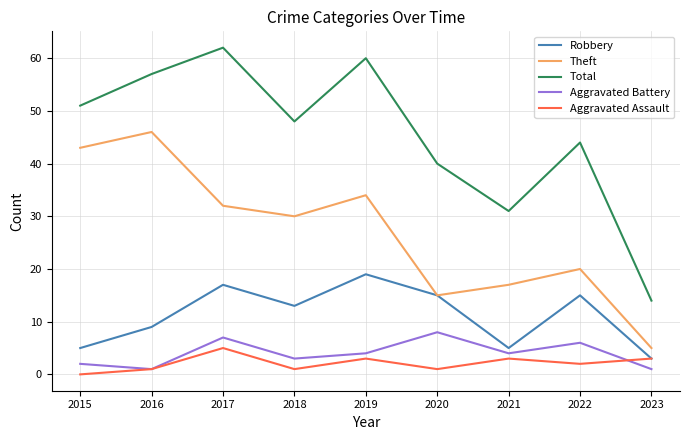

What is the highest value of the Aggravated Battery series?

8